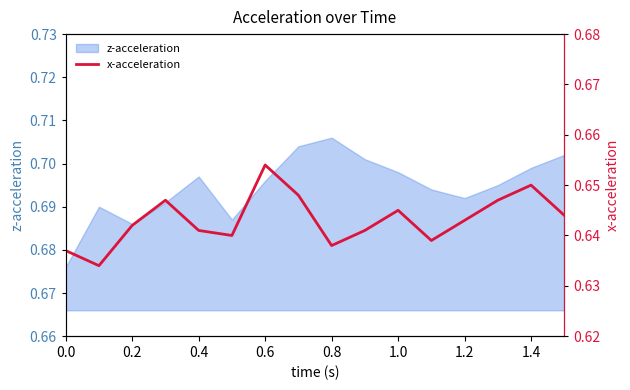

How many values are between 0 and 1?

16